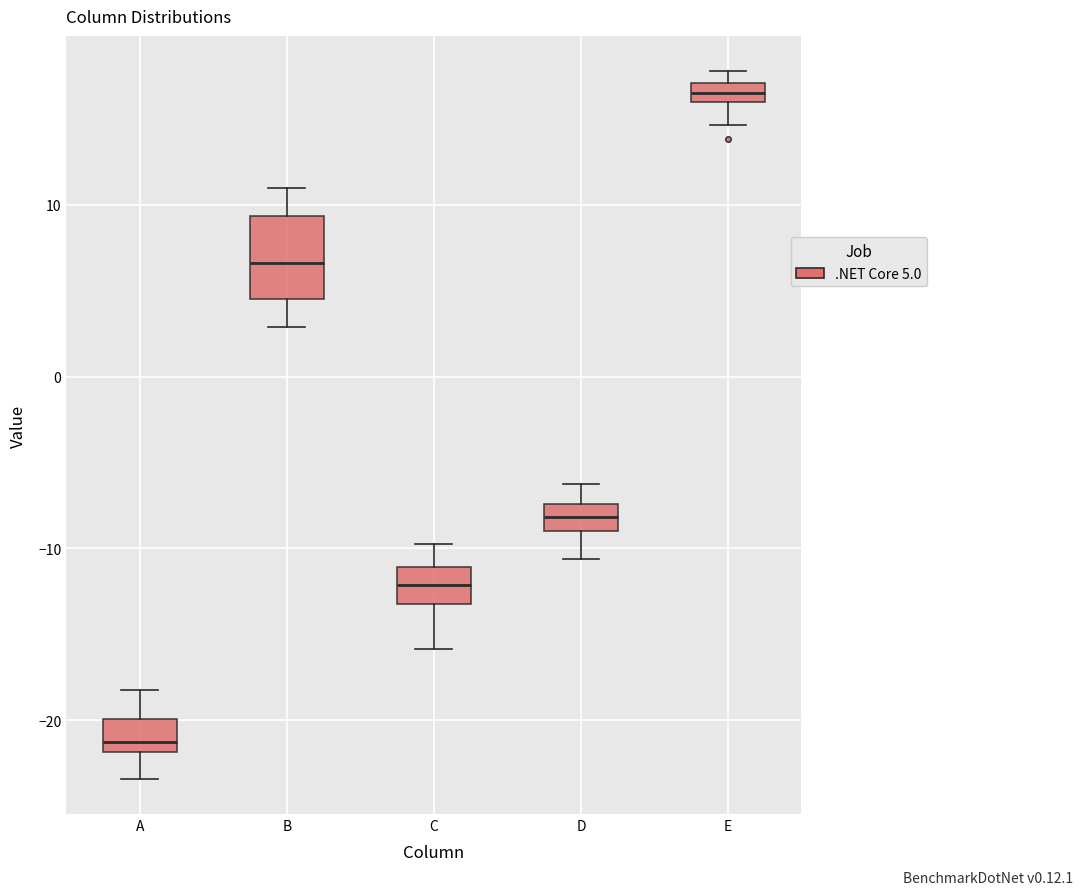

Where does the upper whisker of the box for B end on the y-axis? The values are not printed on the chart, so give them approximately, as read against the axis.

11